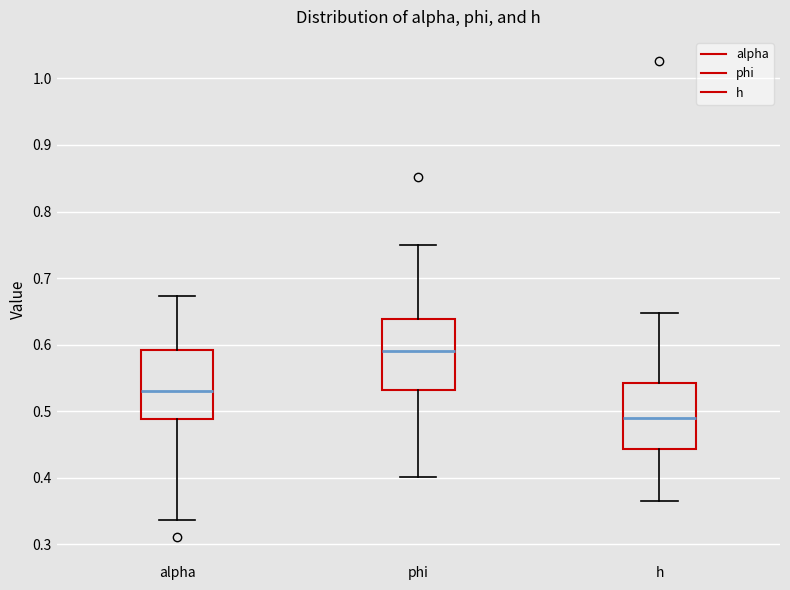

Reading left to right, transcribe this box plot: for each box, give where its median line is, the range the box spans, and where its two whiskers end, as read against the y-axis. The values are not printed on the chart, so give them approximately, as read against the axis.

alpha: median 0.53, box 0.49 to 0.59, whiskers 0.34 to 0.67
phi: median 0.59, box 0.53 to 0.64, whiskers 0.40 to 0.75
h: median 0.49, box 0.44 to 0.54, whiskers 0.36 to 0.65